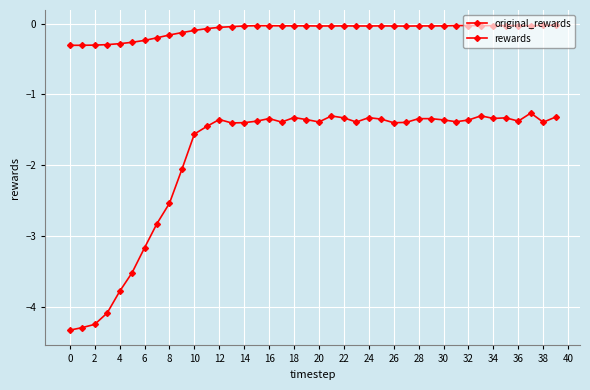

How many data points does each series have?

40